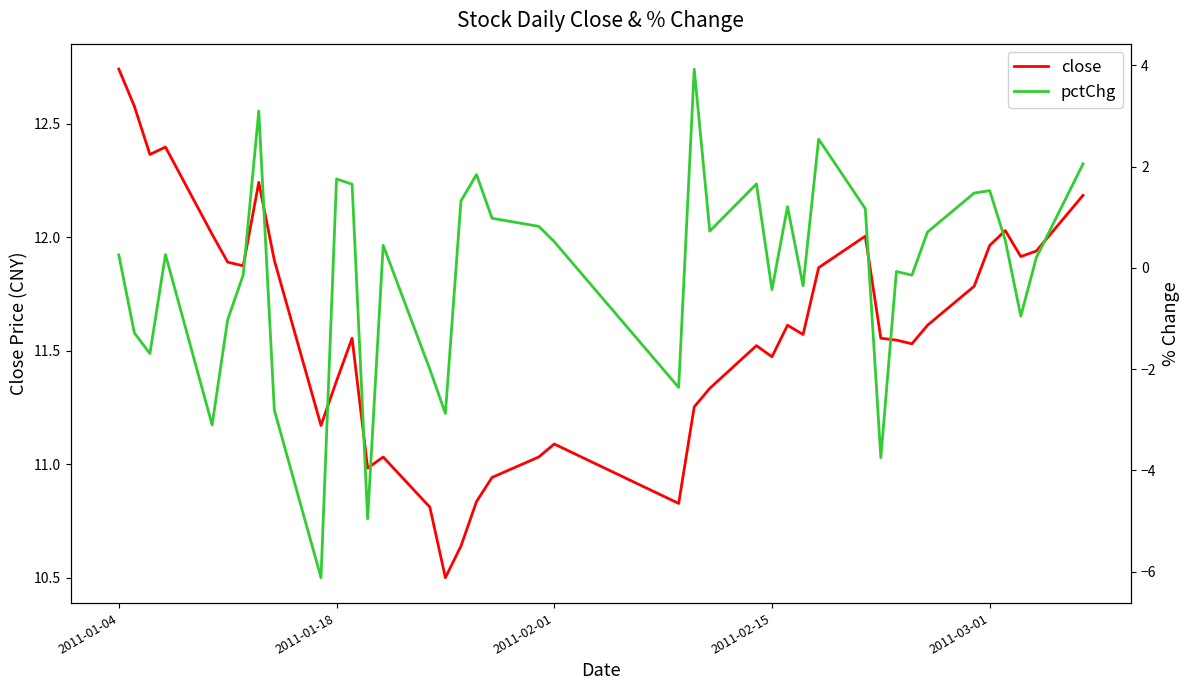

Count the number of categories in the chart.

40